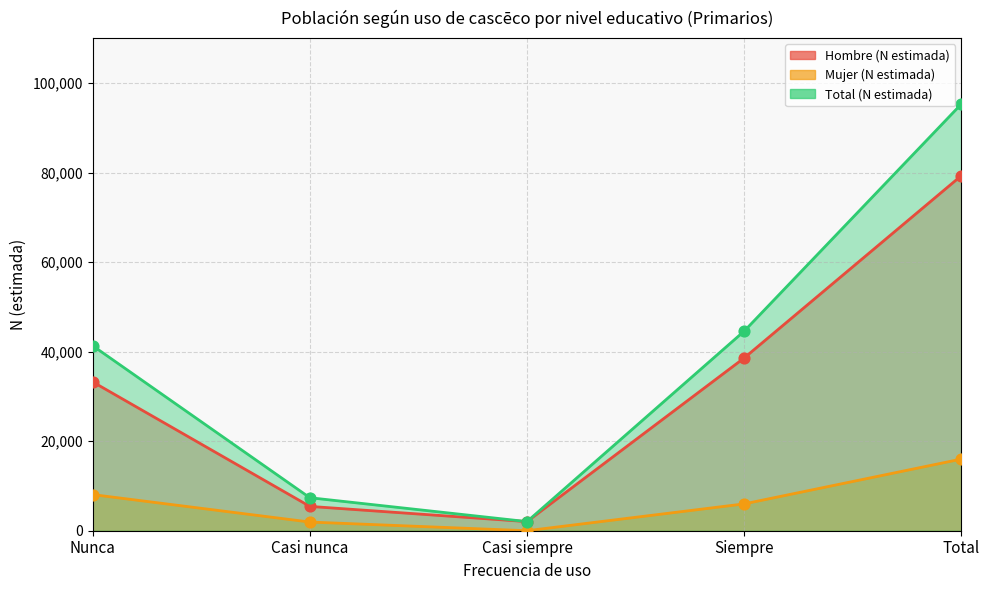

At how many categories does at least one series exceed 21247?

3